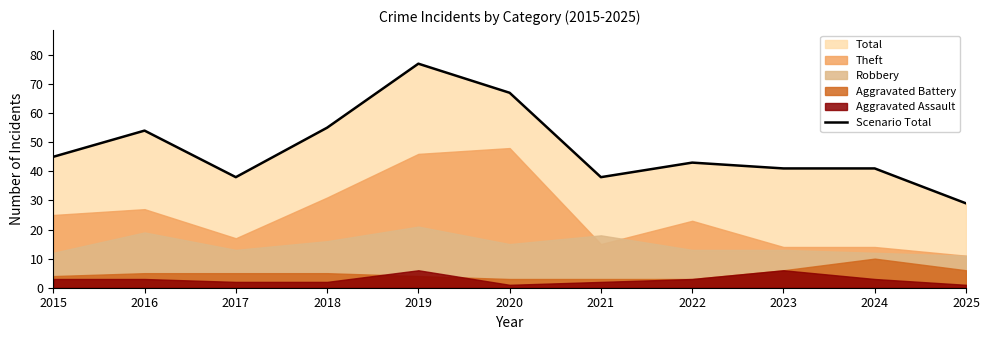

At which label does the data first exceed 43?

2015